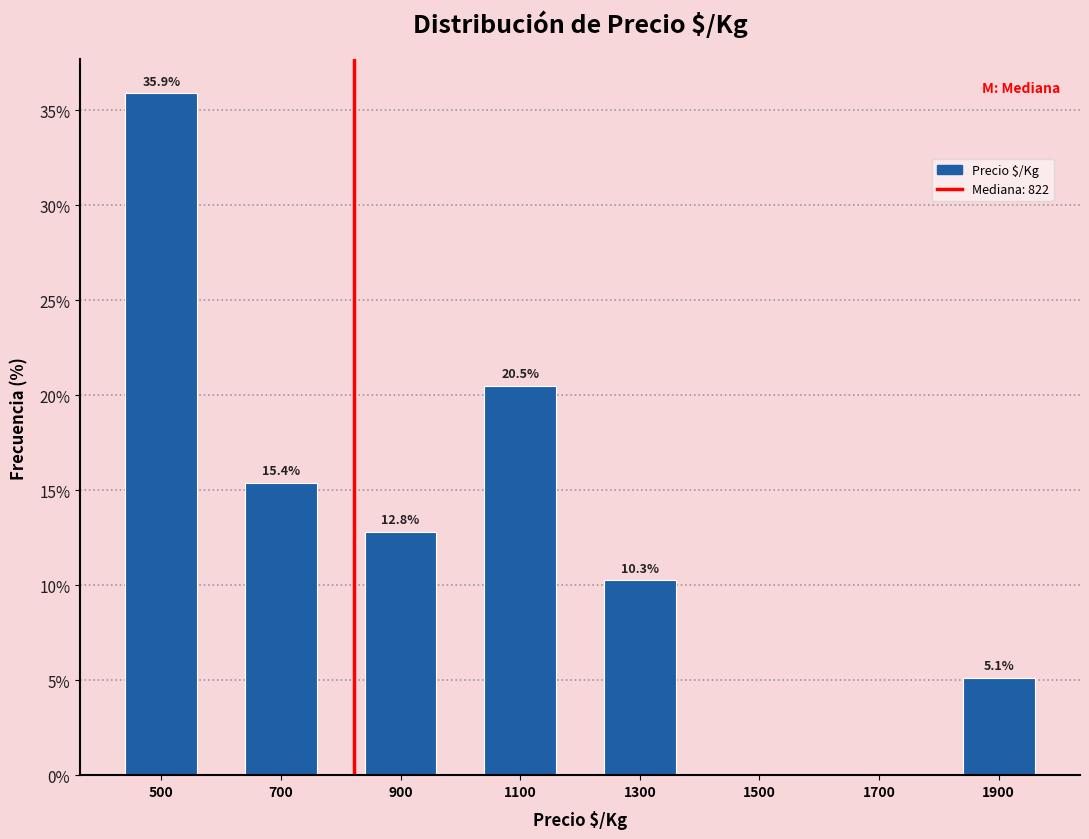

Which range on the x-axis has the tallest bar?

400 to 600